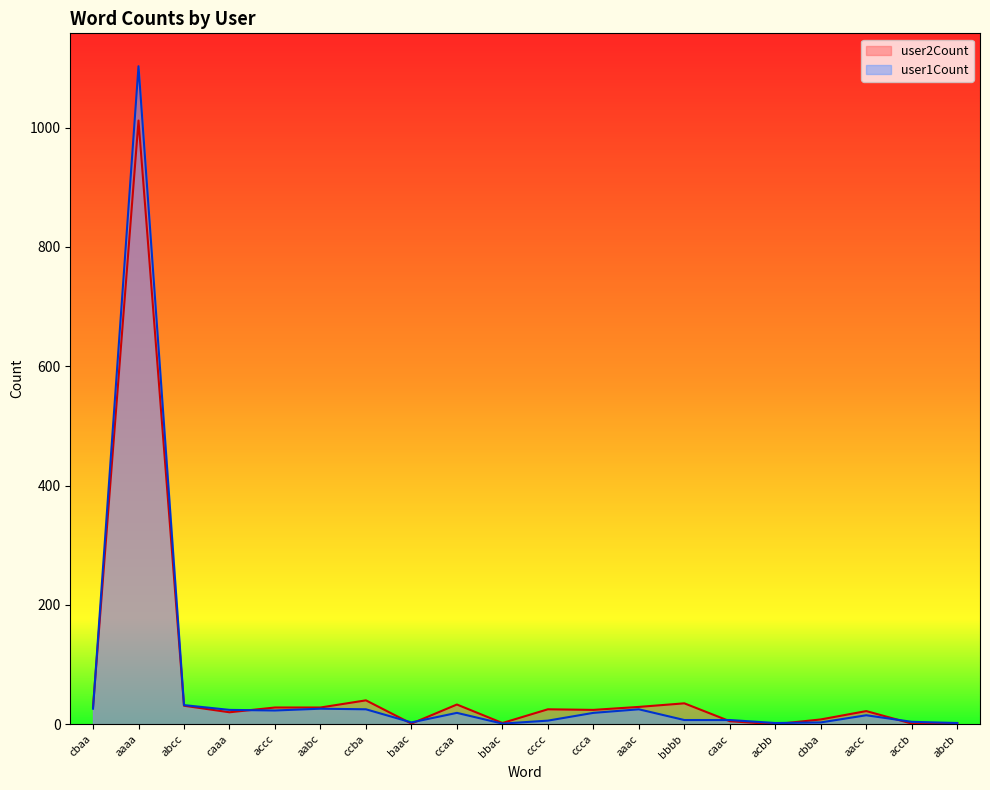

Rank the series by their maximum value, from lowest to highest.

user2Count, user1Count